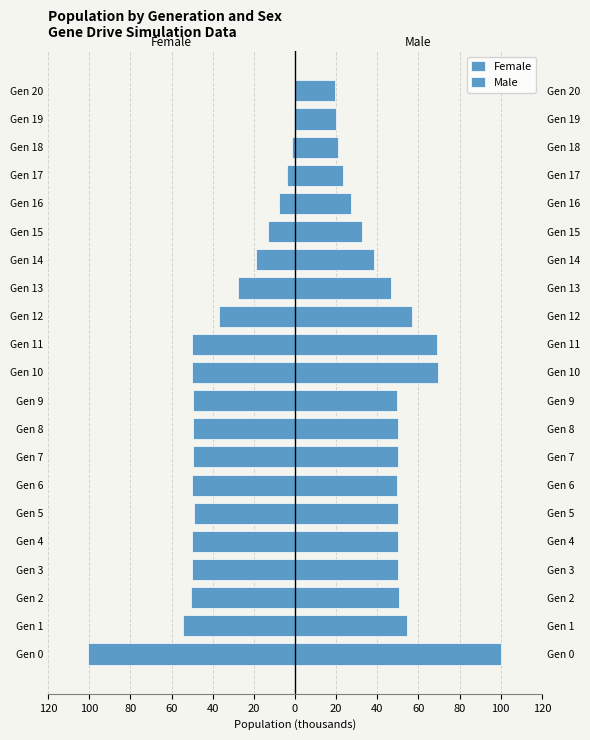

What is the value of the Female bar at the 11th from the left?

-50.4